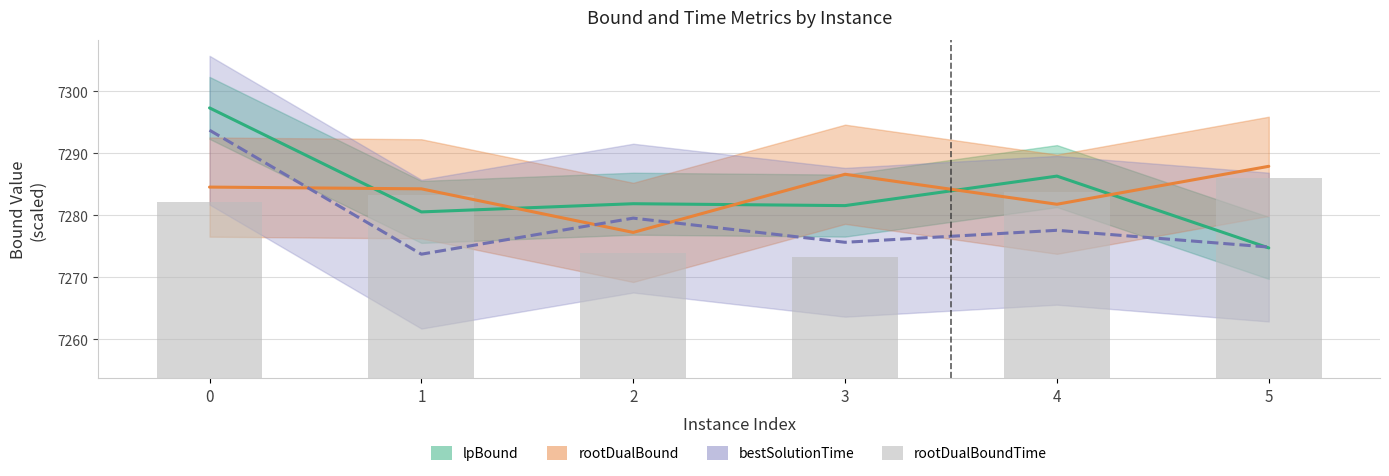

Does the chart contain stacked bars?

No